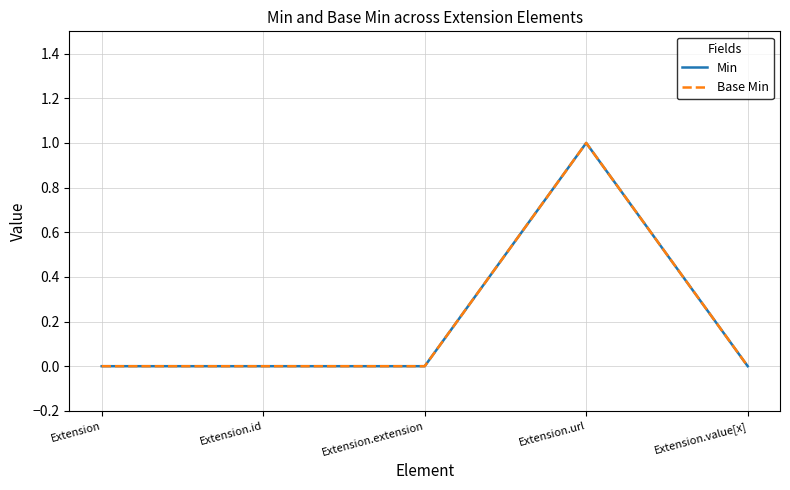

Is this an area chart (filled region under the line)?

No